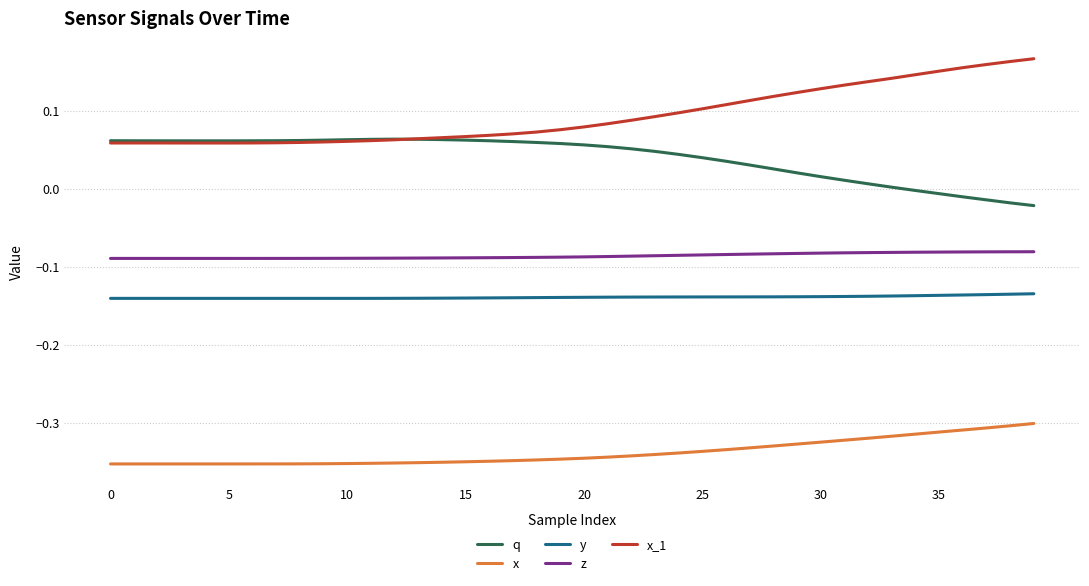

True or false: y and z cross at least once.

False